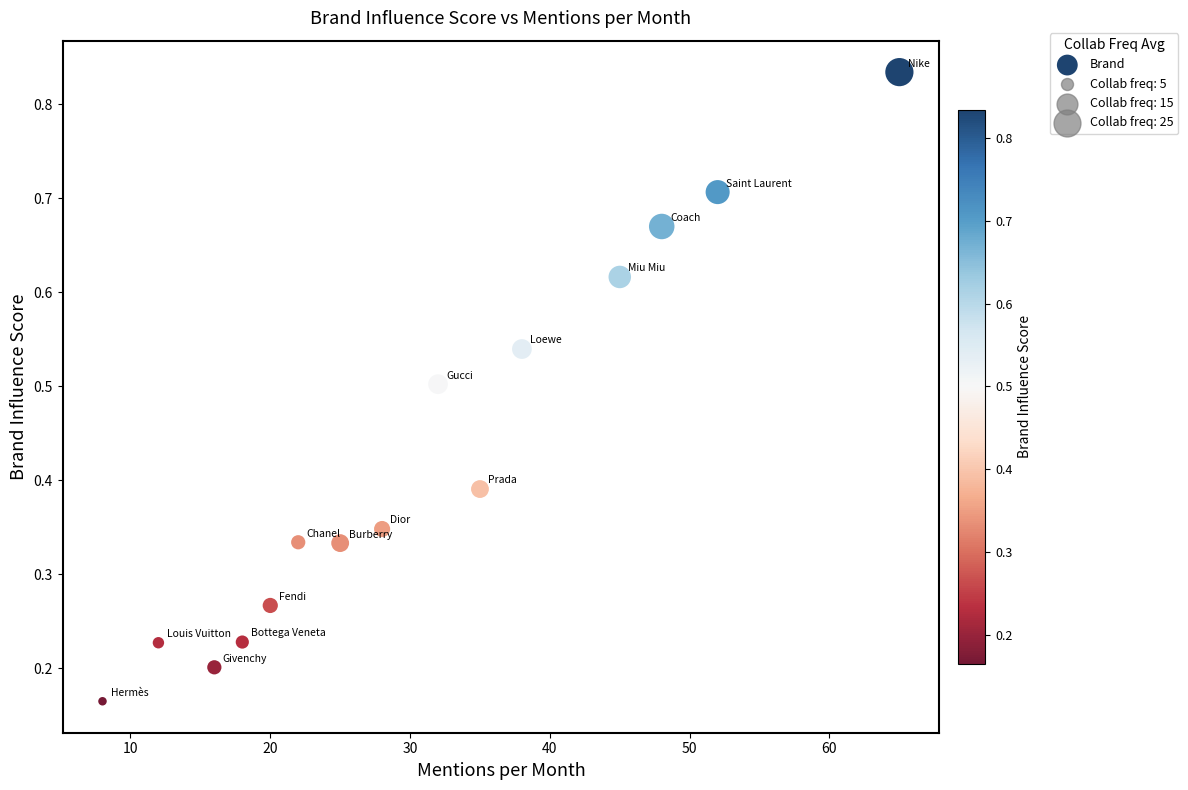

What is the range of X values (max minus min)?

57.0